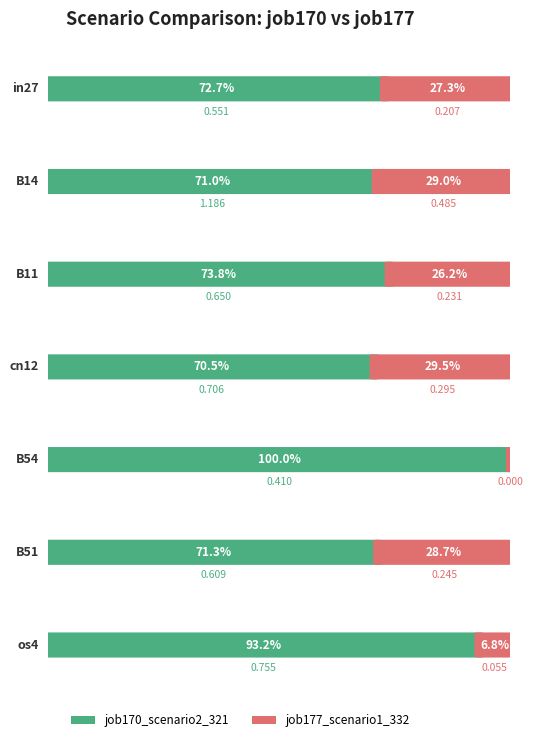

Which series has the widest spread of values?

job170_scenario2_321